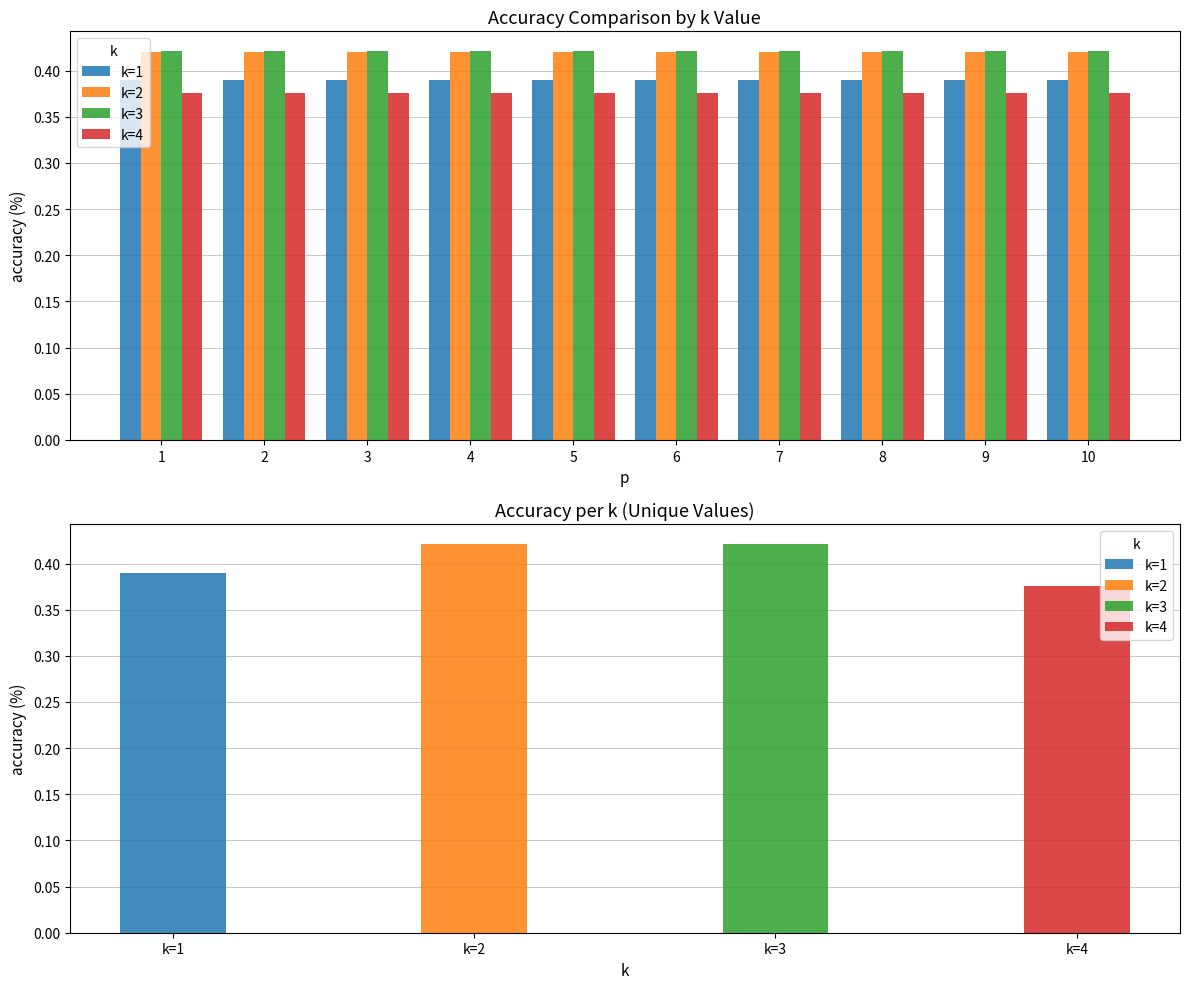

What is the sum of the k=1 values at 1 and 10?

0.8